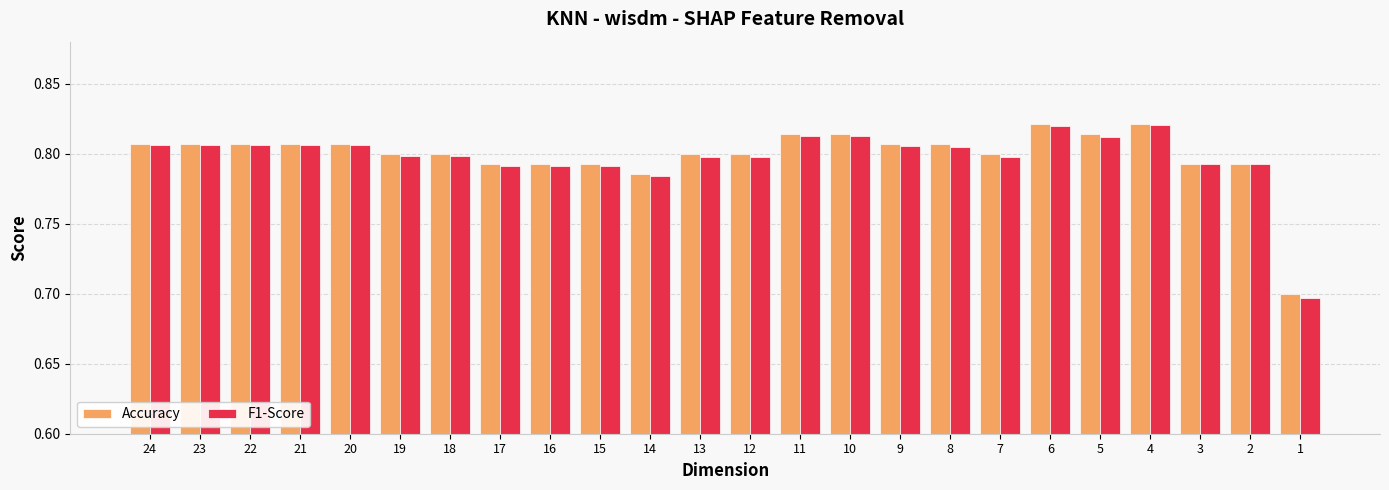

Count the Accuracy values in the range 0 to 1.

24